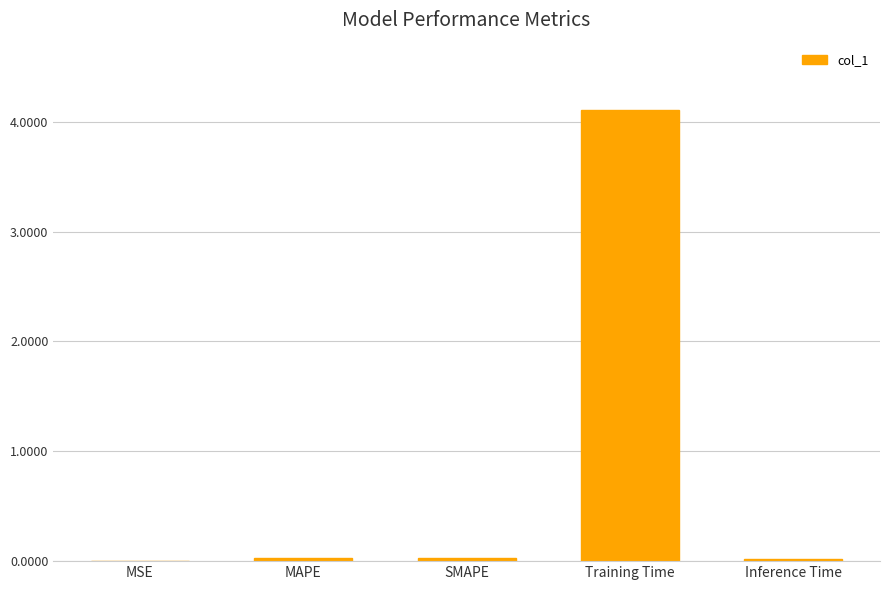

Between Training Time and MSE, which is larger?

Training Time